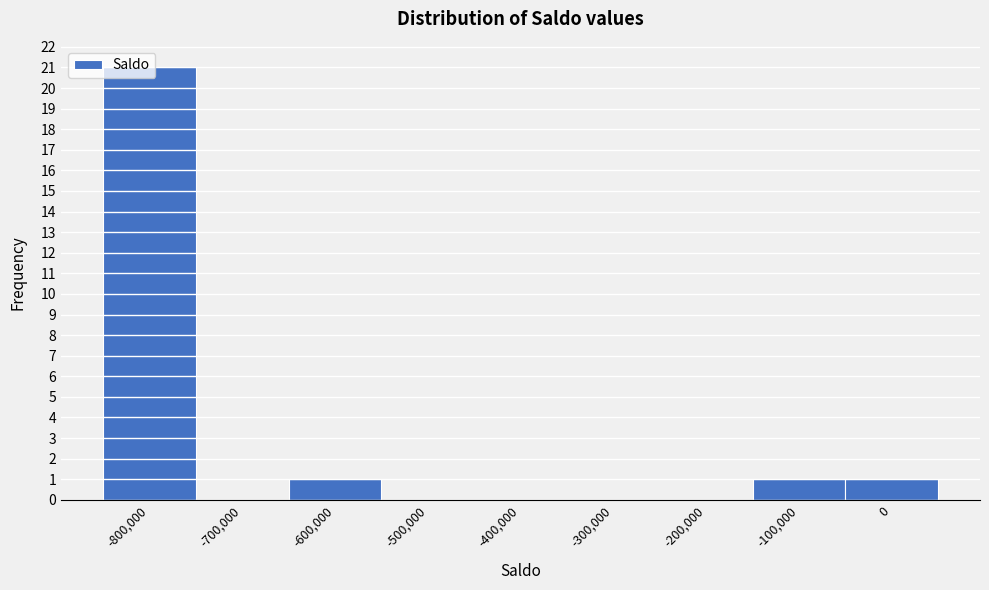

The chart shows a value of 21 at -800,000. True or false?

True